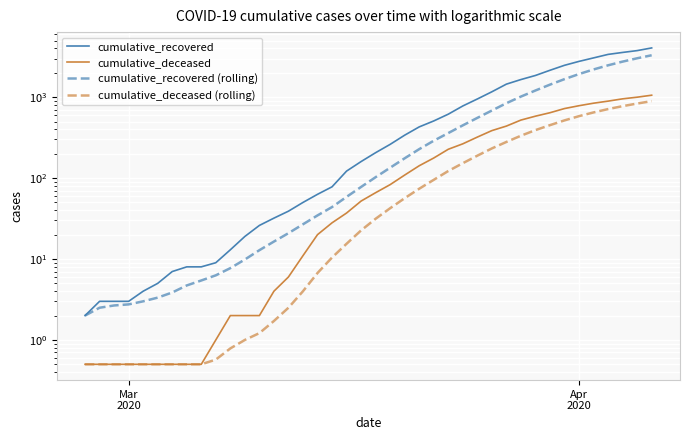

True or false: cumulative_deceased and cumulative_recovered cross at least once.

False